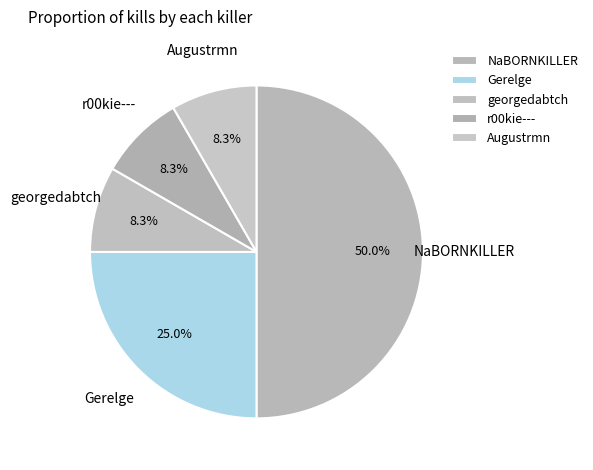

To the nearest percent, what is the average slice percentage?

20%